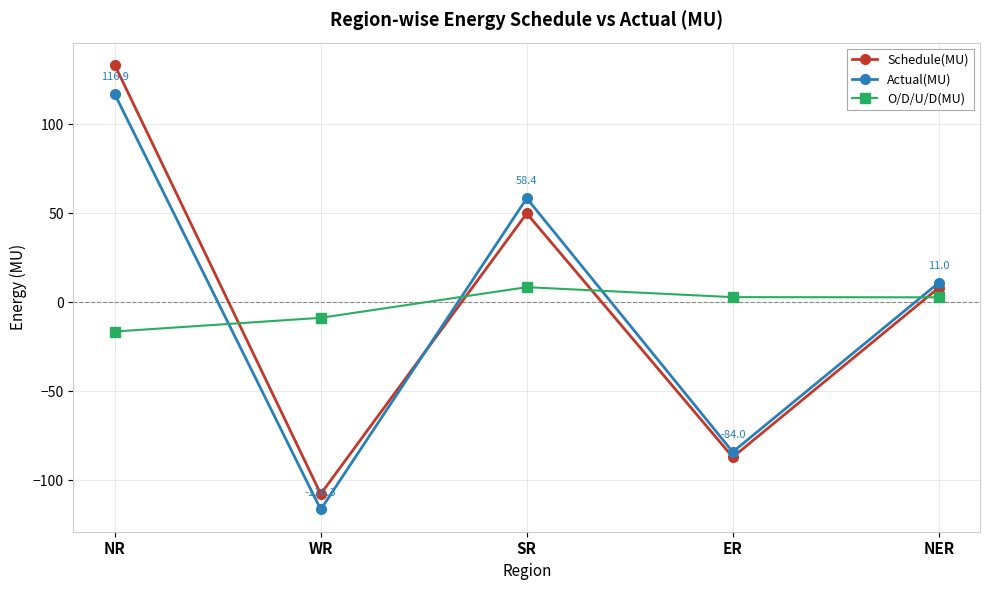

What is the value of the O/D/U/D(MU) point at the 3rd from the left?

8.5